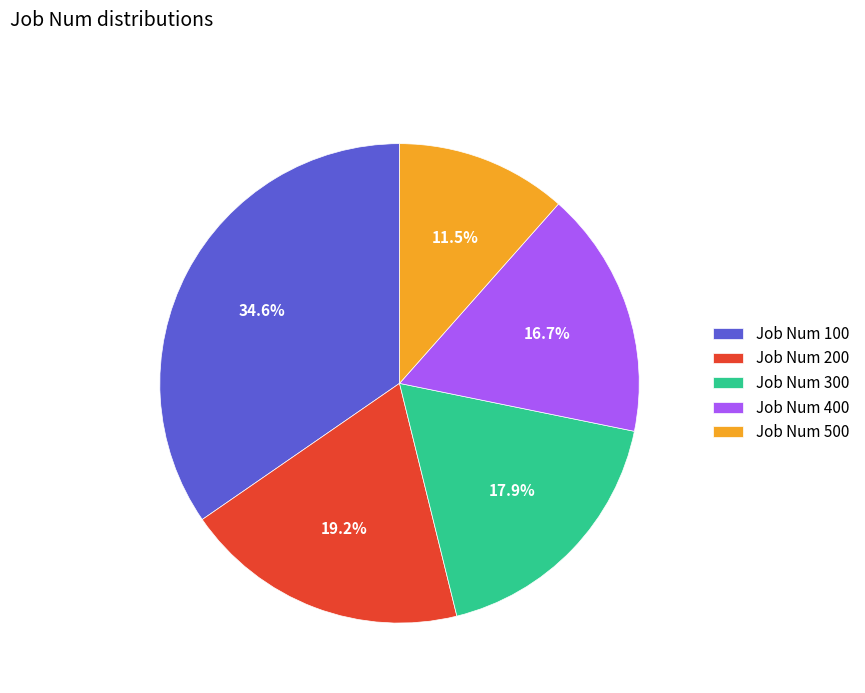

Is there any slice that represents more than half of the pie?

No